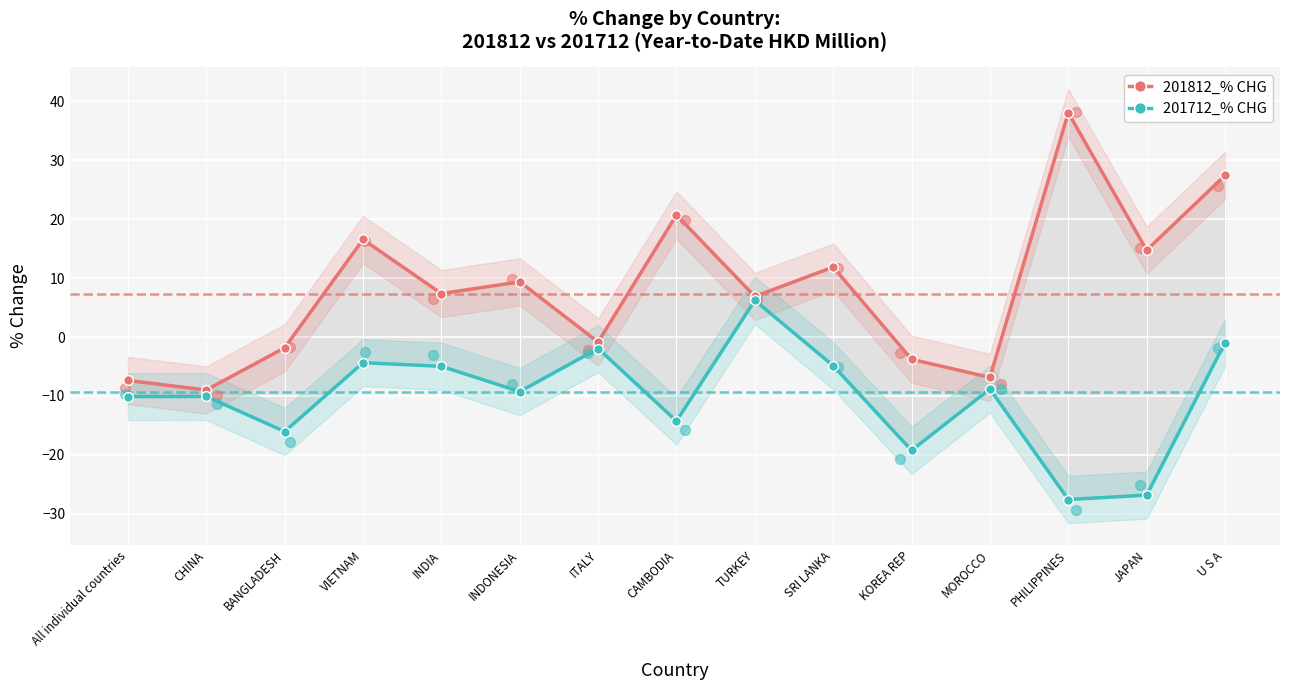

What are all the series names shown in the legend?

201812_% CHG, 201712_% CHG